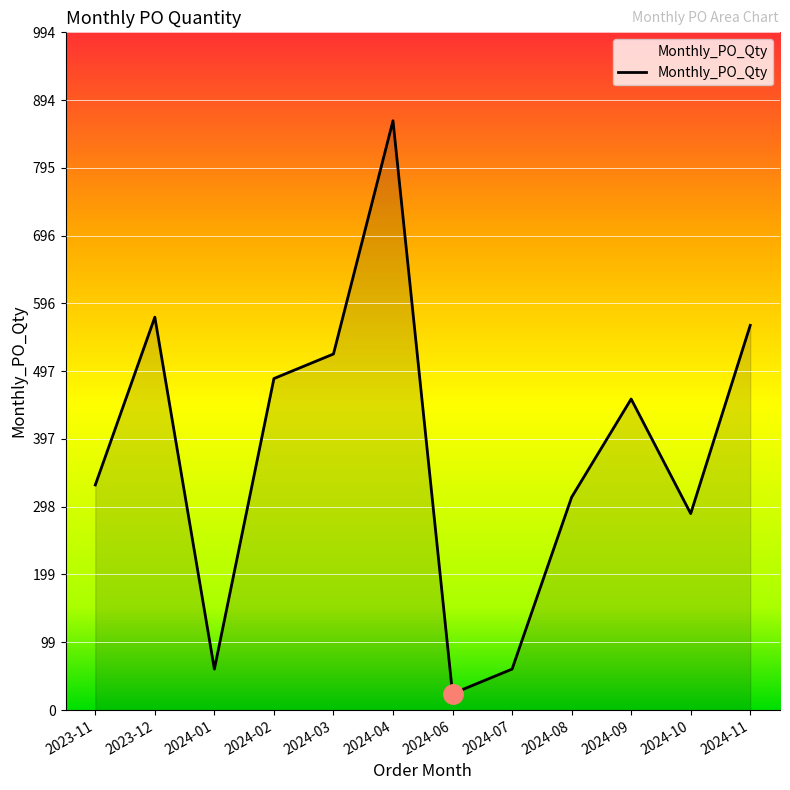

How many lines are shown in the chart?

1